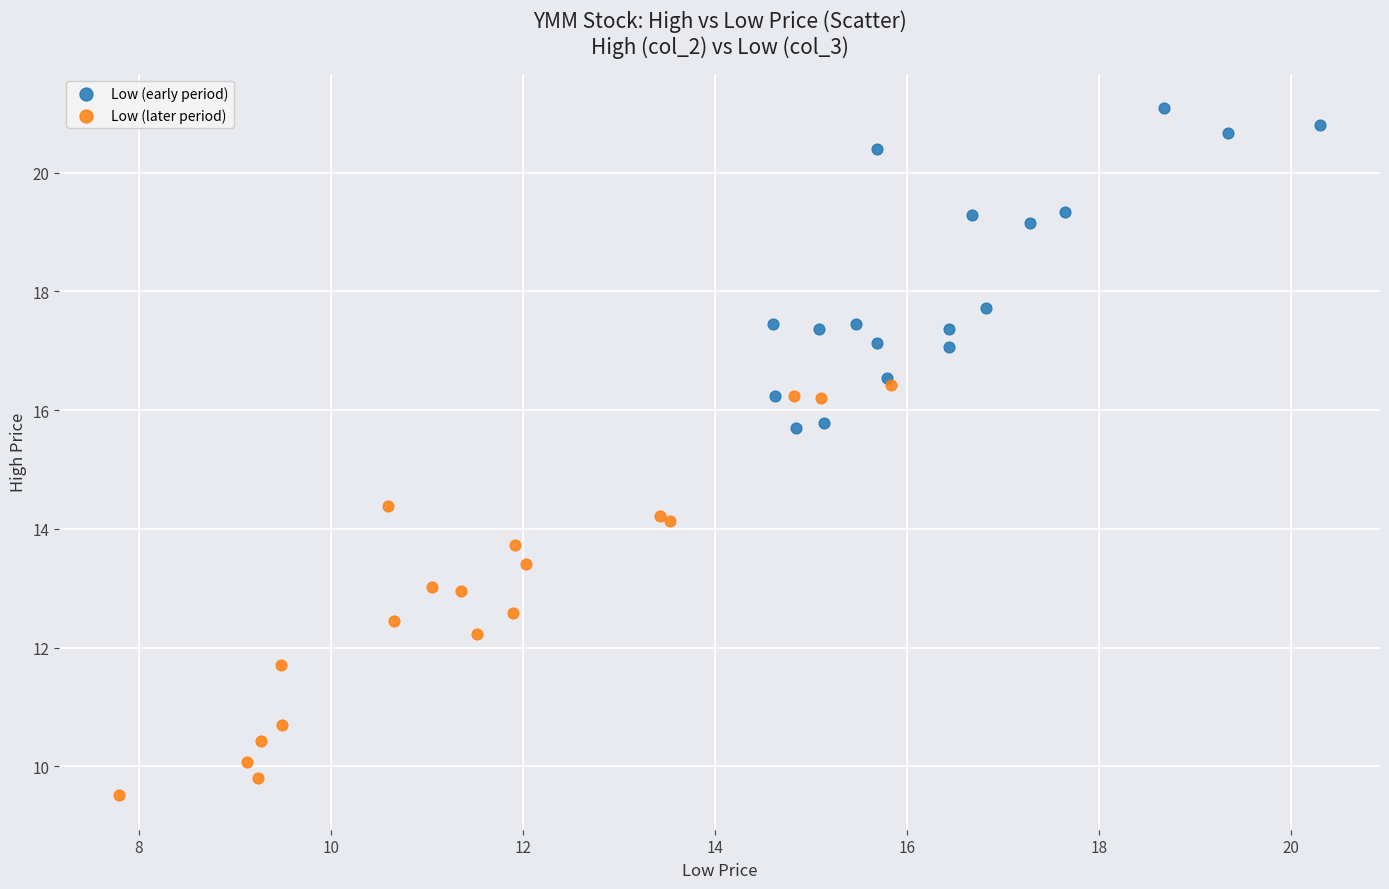

Which series reaches the maximum Y coordinate?

Low (early period)